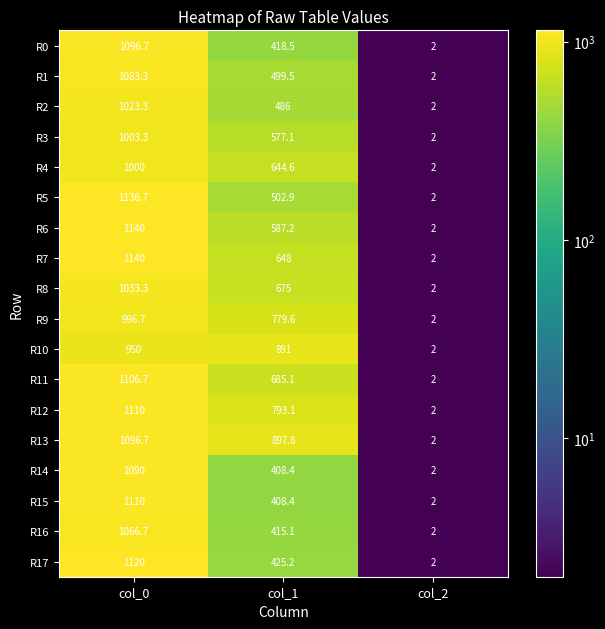

Count the number of categories in the chart.

3